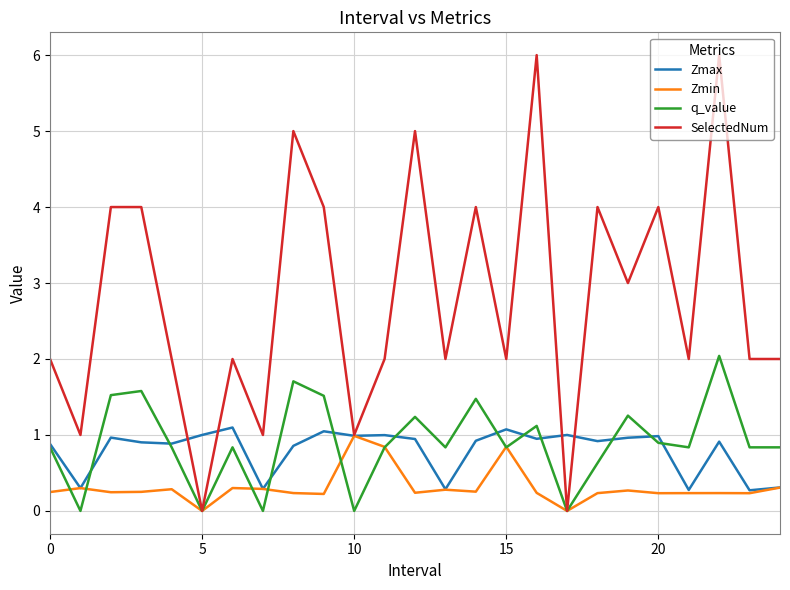

Which series has the largest range (max minus min)?

SelectedNum